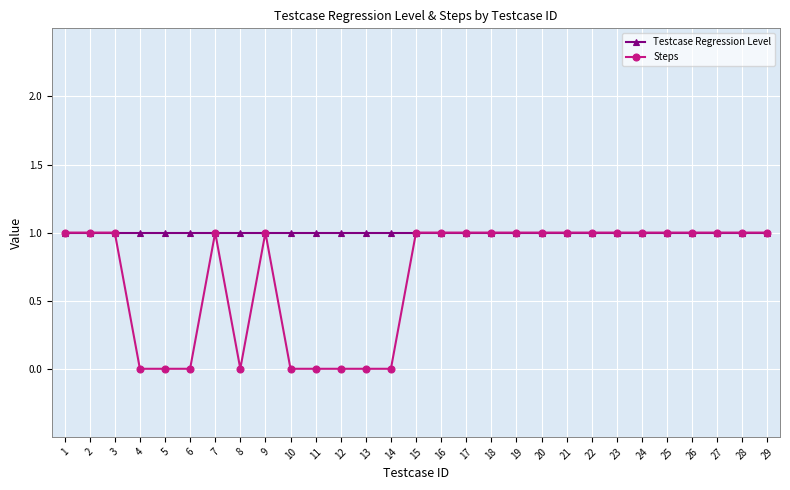

Is the value of Steps at 11 greater than the value of Testcase Regression Level at 1?

No